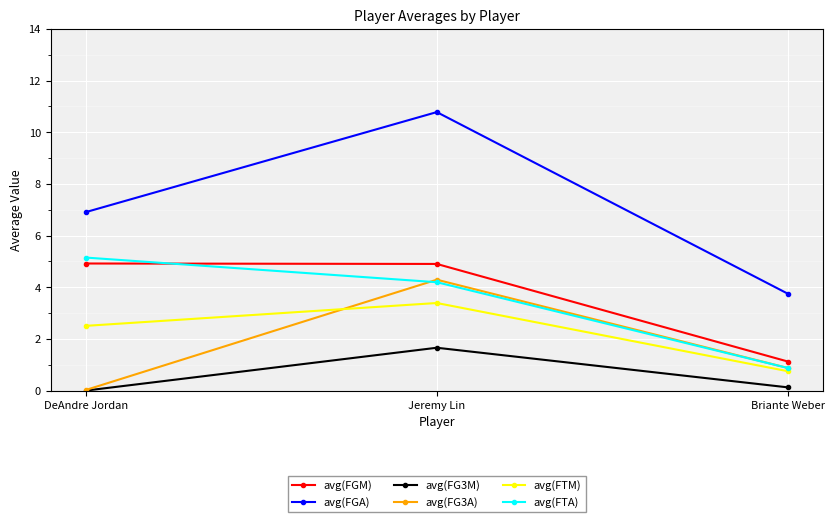

Which series has the largest range (max minus min)?

avg(FGA)